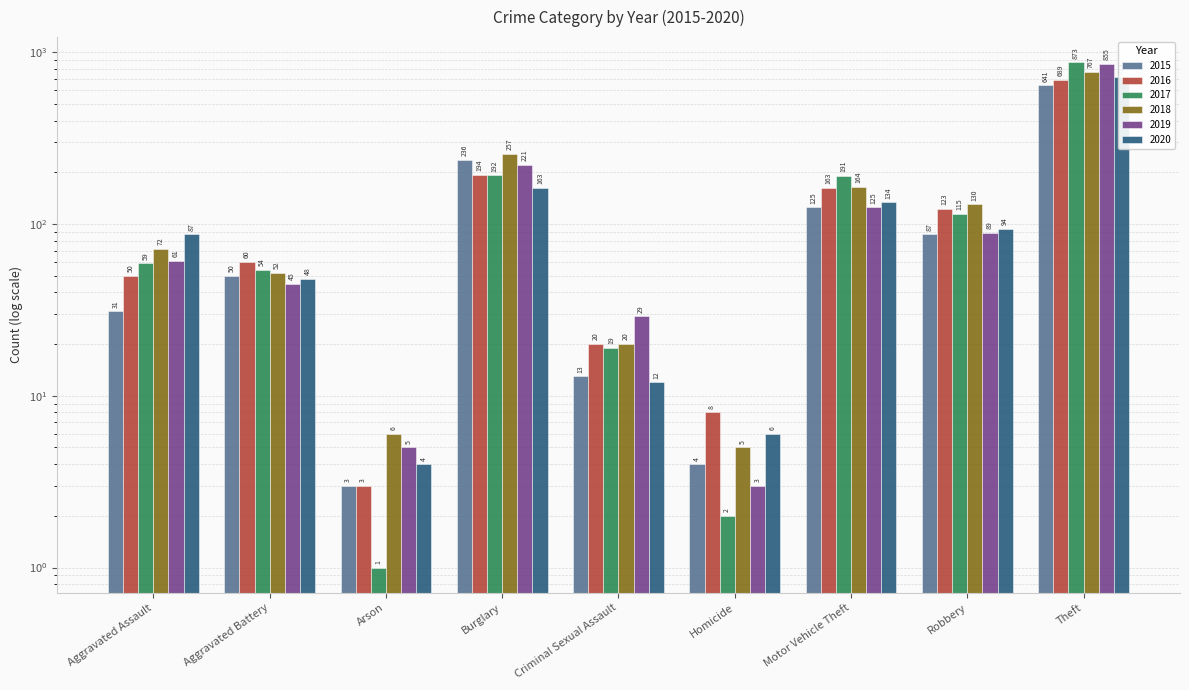

What is the sum of all 2018 values?

1473